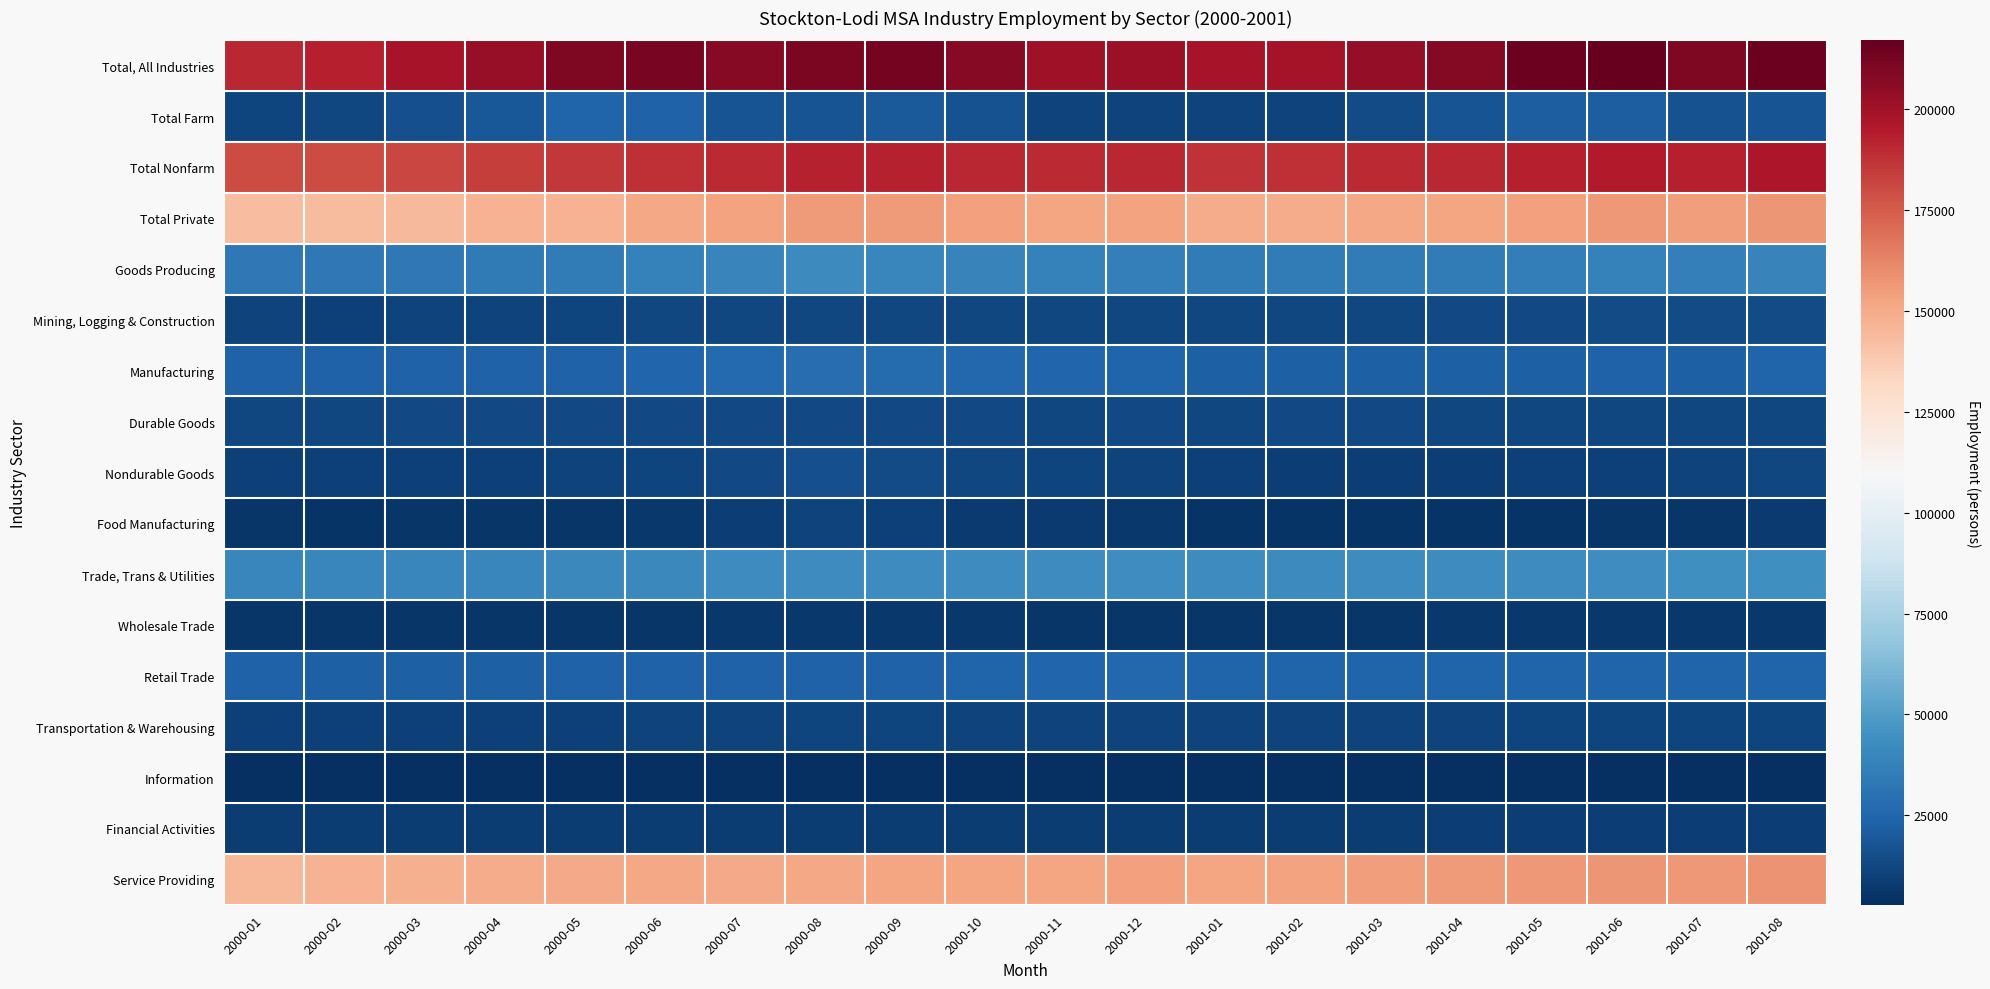

Reading left to right, extract all data points from this chart.

Total, All Industries: 2000-01=190700	2000-02=192700	2000-03=197800	2000-04=203300	2000-05=209500	2000-06=211700	2000-07=206900	2000-08=210500	2000-09=212600	2000-10=207400	2000-11=200400	2000-12=201400	2001-01=197700	2001-02=198800	2001-03=203600	2001-04=208000	2001-05=214800	2001-06=216900	2001-07=209500	2001-08=214700
Total Farm: 2000-01=11400	2000-02=12700	2000-03=16100	2000-04=19600	2000-05=24300	2000-06=23500	2000-07=17300	2000-08=17900	2000-09=20000	2000-10=16500	2000-11=10700	2000-12=10900	2001-01=10500	2001-02=11100	2001-03=14100	2001-04=17300	2001-05=21900	2001-06=22000	2001-07=16300	2001-08=17900
Total Nonfarm: 2000-01=179300	2000-02=180000	2000-03=181700	2000-04=183700	2000-05=185200	2000-06=188200	2000-07=189600	2000-08=192600	2000-09=192600	2000-10=190900	2000-11=189700	2000-12=190500	2001-01=187200	2001-02=187700	2001-03=189500	2001-04=190700	2001-05=192900	2001-06=194900	2001-07=193200	2001-08=196800
Total Private: 2000-01=142900	2000-02=143500	2000-03=144900	2000-04=146700	2000-05=147500	2000-06=151200	2000-07=153200	2000-08=155800	2000-09=155800	2000-10=153500	2000-11=152200	2000-12=153000	2001-01=149600	2001-02=149800	2001-03=151300	2001-04=152200	2001-05=153800	2001-06=156000	2001-07=155000	2001-08=157500
Goods Producing: 2000-01=33600	2000-02=33300	2000-03=33800	2000-04=34400	2000-05=35000	2000-06=37200	2000-07=39500	2000-08=41500	2000-09=40500	2000-10=38400	2000-11=37400	2000-12=36700	2001-01=35000	2001-02=35000	2001-03=35200	2001-04=35500	2001-05=36300	2001-06=37400	2001-07=36900	2001-08=38800
Mining, Logging & Construction: 2000-01=10600	2000-02=10300	2000-03=10500	2000-04=11000	2000-05=11300	2000-06=12200	2000-07=12600	2000-08=12700	2000-09=12600	2000-10=12600	2000-11=12600	2000-12=12600	2001-01=12100	2001-02=12400	2001-03=12900	2001-04=13300	2001-05=13700	2001-06=14100	2001-07=14200	2001-08=14400
Manufacturing: 2000-01=23000	2000-02=23000	2000-03=23300	2000-04=23400	2000-05=23700	2000-06=25000	2000-07=26900	2000-08=28800	2000-09=27900	2000-10=25800	2000-11=24800	2000-12=24100	2001-01=22900	2001-02=22600	2001-03=22300	2001-04=22200	2001-05=22600	2001-06=23300	2001-07=22700	2001-08=24400
Durable Goods: 2000-01=12700	2000-02=12800	2000-03=13000	2000-04=13000	2000-05=13000	2000-06=13300	2000-07=13300	2000-08=13200	2000-09=13300	2000-10=13200	2000-11=12900	2000-12=13100	2001-01=12900	2001-02=13100	2001-03=13000	2001-04=12800	2001-05=12800	2001-06=12900	2001-07=12200	2001-08=12100
Nondurable Goods: 2000-01=10300	2000-02=10200	2000-03=10300	2000-04=10400	2000-05=10700	2000-06=11700	2000-07=13600	2000-08=15600	2000-09=14600	2000-10=12600	2000-11=11900	2000-12=11000	2001-01=10000	2001-02=9500	2001-03=9300	2001-04=9400	2001-05=9800	2001-06=10400	2001-07=10500	2001-08=12300
Food Manufacturing: 2000-01=5500	2000-02=5300	2000-03=5500	2000-04=5500	2000-05=5800	2000-06=6700	2000-07=8800	2000-08=10800	2000-09=9800	2000-10=7700	2000-11=7200	2000-12=6300	2001-01=5300	2001-02=4900	2001-03=4600	2001-04=4600	2001-05=4800	2001-06=5500	2001-07=5600	2001-08=7400
Trade, Trans & Utilities: 2000-01=40200	2000-02=39900	2000-03=39900	2000-04=40300	2000-05=40600	2000-06=41100	2000-07=42200	2000-08=42200	2000-09=42300	2000-10=42300	2000-11=42900	2000-12=43500	2001-01=42700	2001-02=42000	2001-03=42400	2001-04=42500	2001-05=43000	2001-06=43600	2001-07=43900	2001-08=44300
Wholesale Trade: 2000-01=5900	2000-02=6000	2000-03=6100	2000-04=6100	2000-05=6100	2000-06=6200	2000-07=6400	2000-08=6400	2000-09=6400	2000-10=6300	2000-11=6200	2000-12=6000	2001-01=6000	2001-02=6000	2001-03=6100	2001-04=6300	2001-05=6400	2001-06=6700	2001-07=6600	2001-08=6800
Retail Trade: 2000-01=23000	2000-02=22700	2000-03=22600	2000-04=22900	2000-05=23100	2000-06=23200	2000-07=23600	2000-08=23500	2000-09=23500	2000-10=24000	2000-11=25000	2000-12=25700	2001-01=24400	2001-02=23900	2001-03=24100	2001-04=24100	2001-05=24400	2001-06=24600	2001-07=24600	2001-08=24500
Transportation & Warehousing: 2000-01=10300	2000-02=10100	2000-03=10100	2000-04=10300	2000-05=10400	2000-06=10700	2000-07=11200	2000-08=11300	2000-09=11400	2000-10=11000	2000-11=10800	2000-12=10800	2001-01=11200	2001-02=11000	2001-03=11100	2001-04=11100	2001-05=11300	2001-06=11300	2001-07=11700	2001-08=12000
Information: 2000-01=2900	2000-02=3000	2000-03=2900	2000-04=2900	2000-05=3000	2000-06=3000	2000-07=3000	2000-08=3100	2000-09=3000	2000-10=3100	2000-11=3100	2000-12=3100	2001-01=3400	2001-02=3400	2001-03=3400	2001-04=3300	2001-05=3300	2001-06=3300	2001-07=3400	2001-08=3300
Financial Activities: 2000-01=8400	2000-02=8500	2000-03=8500	2000-04=8400	2000-05=8400	2000-06=8400	2000-07=8400	2000-08=8400	2000-09=8500	2000-10=8500	2000-11=8500	2000-12=8600	2001-01=8600	2001-02=8700	2001-03=8700	2001-04=8900	2001-05=8800	2001-06=8900	2001-07=8900	2001-08=8900
Service Providing: 2000-01=145700	2000-02=146700	2000-03=147900	2000-04=149300	2000-05=150200	2000-06=151000	2000-07=150100	2000-08=151100	2000-09=152100	2000-10=152500	2000-11=152300	2000-12=153800	2001-01=152200	2001-02=152700	2001-03=154300	2001-04=155200	2001-05=156600	2001-06=157500	2001-07=156300	2001-08=158000